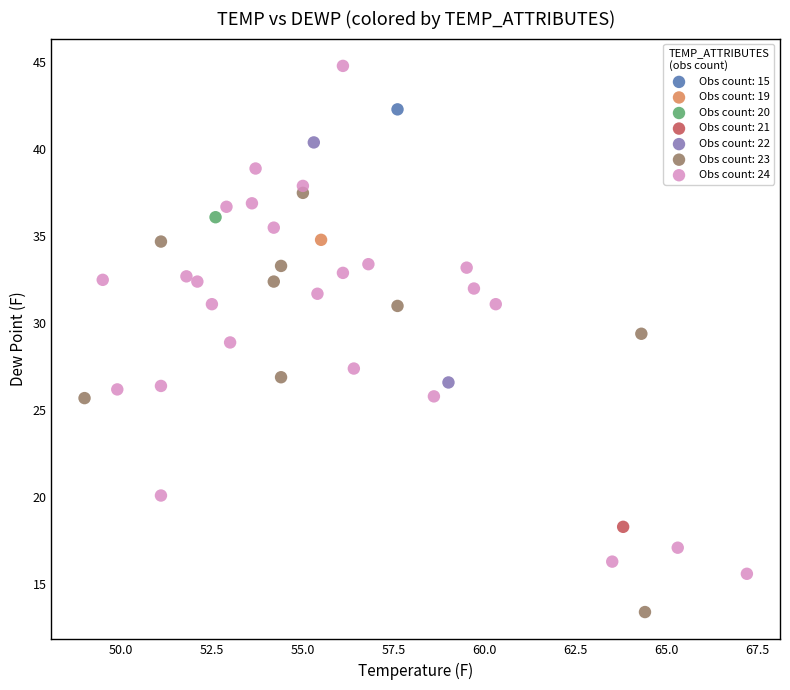

What are all the series names shown in the legend?

Obs count: 15, Obs count: 19, Obs count: 20, Obs count: 21, Obs count: 22, Obs count: 23, Obs count: 24